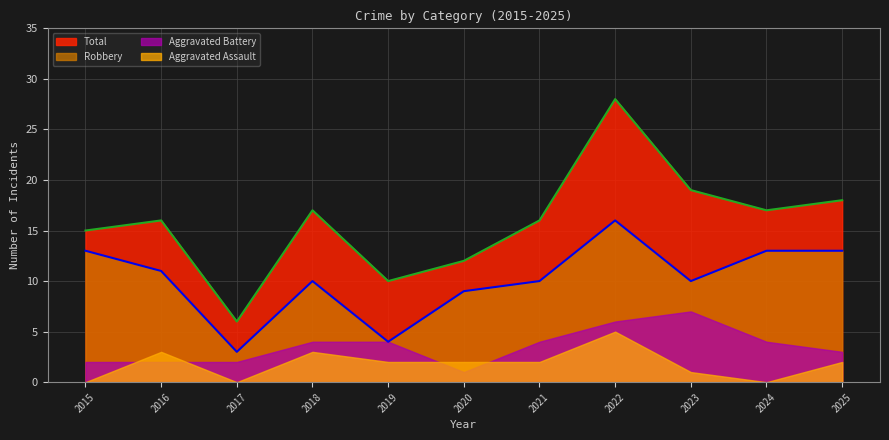

Rank the categories by Total value from highest to lowest.

2022, 2023, 2025, 2018, 2024, 2016, 2021, 2015, 2020, 2019, 2017